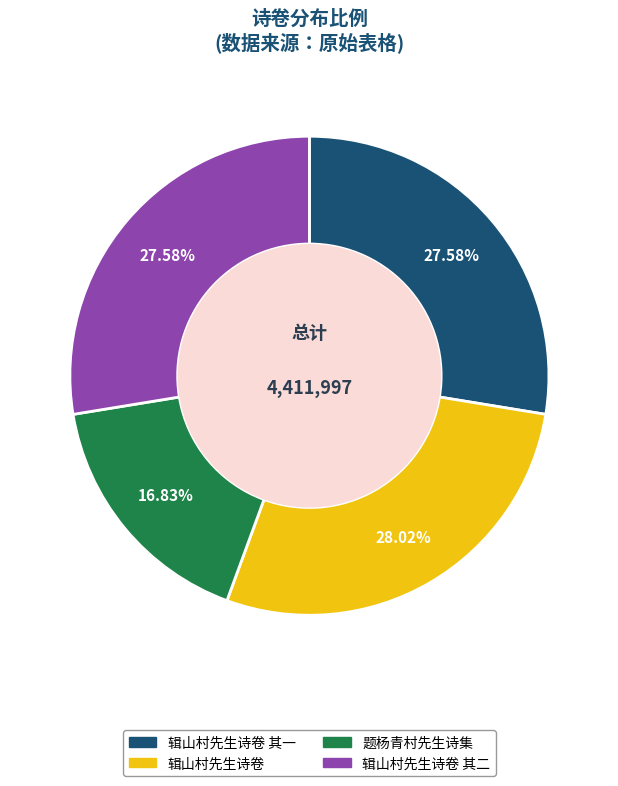

Does any single category account for the majority?

No